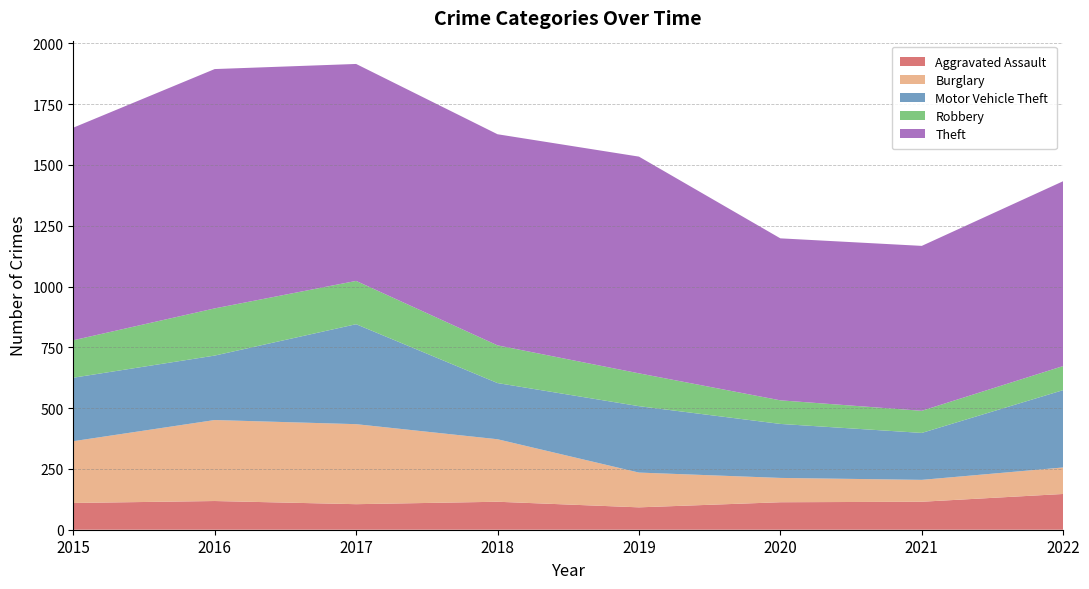

Reading left to right, extract all data points from this chart.

Aggravated Assault: 110	118	105	115	92	113	115	147
Burglary: 254	333	329	257	143	100	90	109
Motor Vehicle Theft: 261	265	411	231	273	222	193	318
Robbery: 154	194	178	155	135	97	91	99
Theft: 874	984	892	868	891	666	678	760